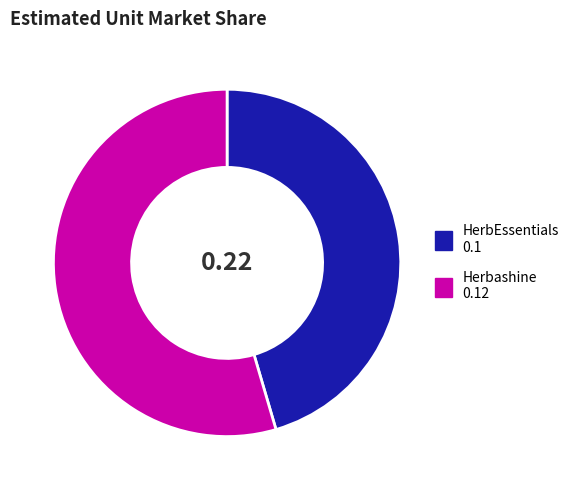

Between HerbEssentials and Herbashine, which is larger?

Herbashine